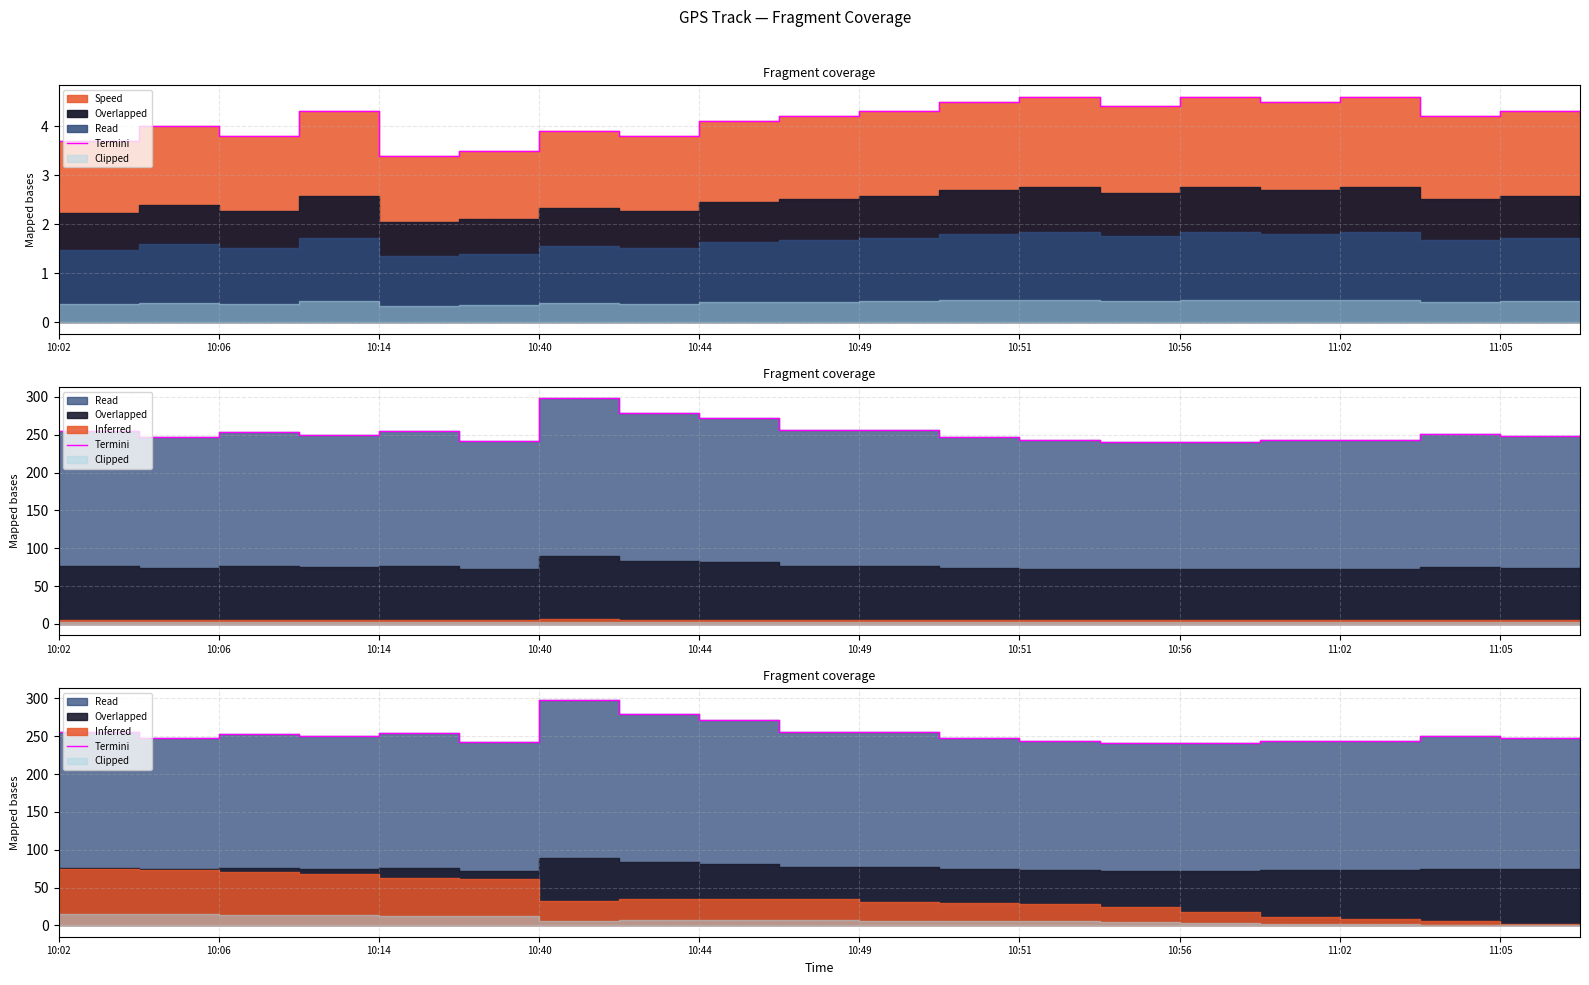

What is the difference between the maximum and minimum values?

57.9